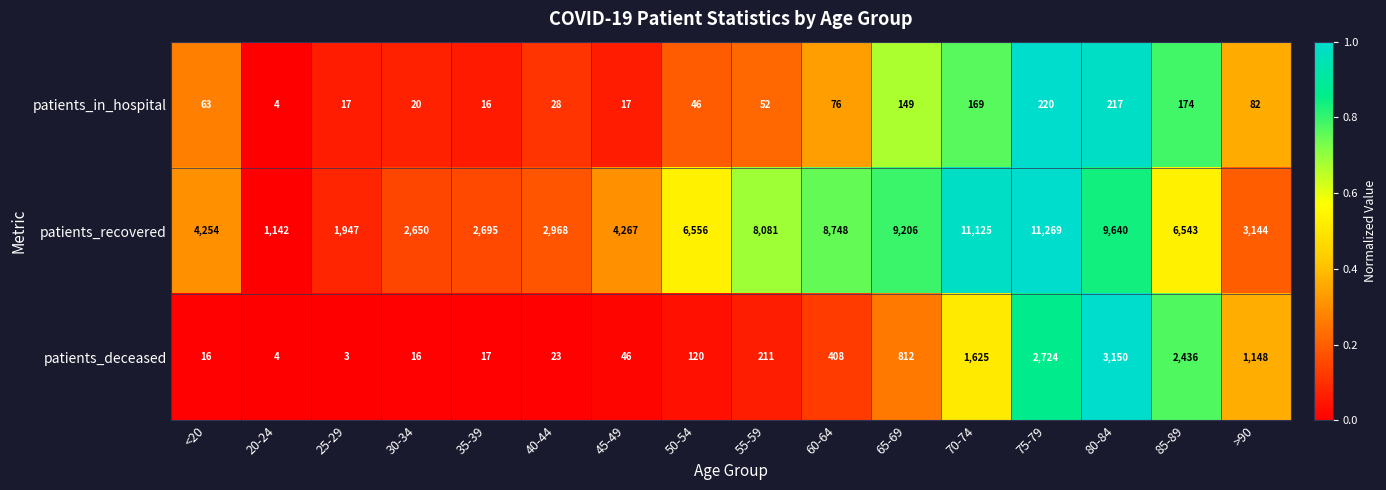

What is the spread (max minus min) of values at <20?

4238